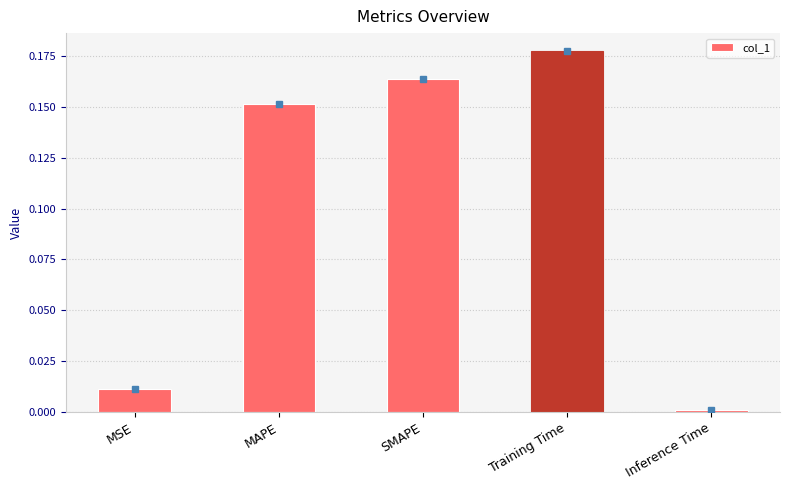

What is the sum of all values?

0.5